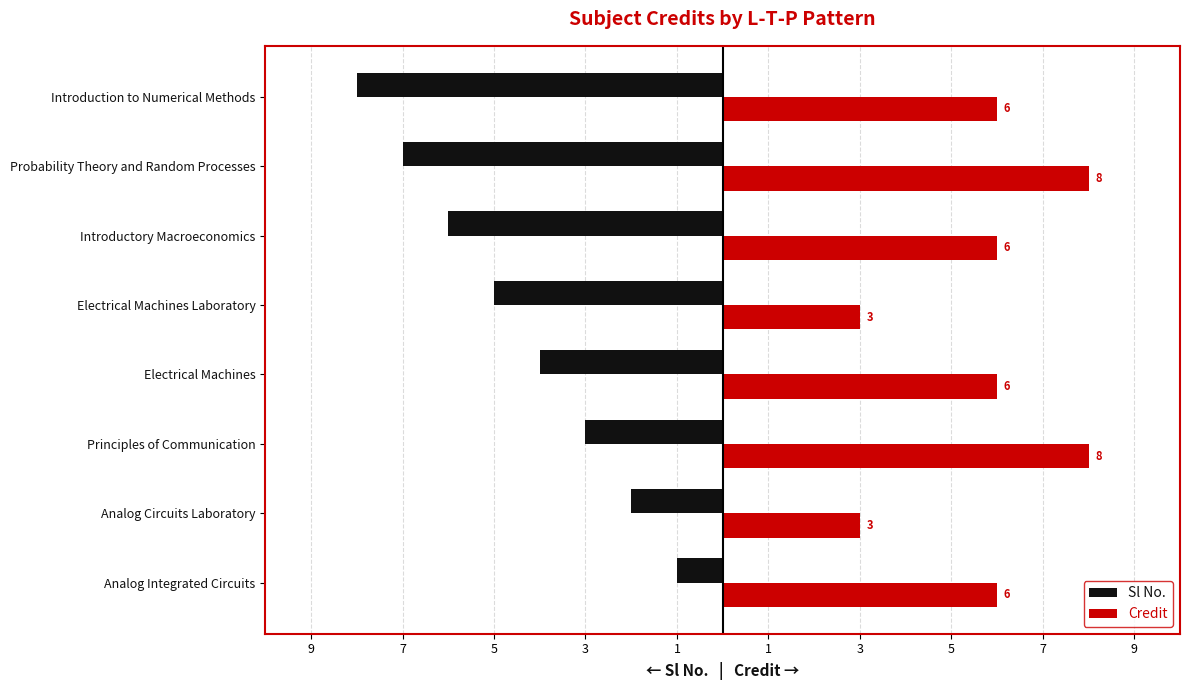

What are all the series names shown in the legend?

Sl No., Credit